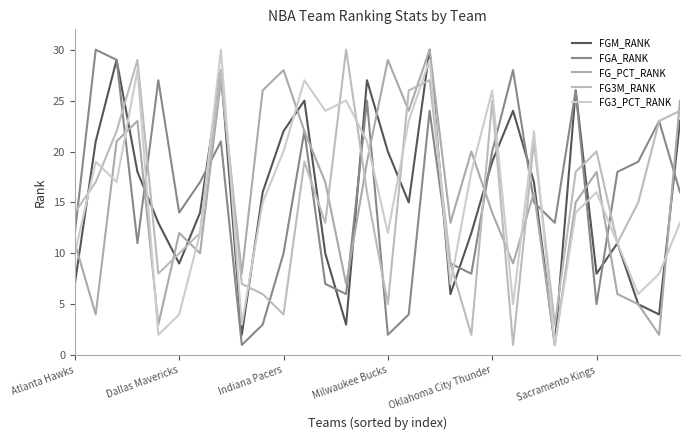

Does the chart display data point markers on the line(s)?

No